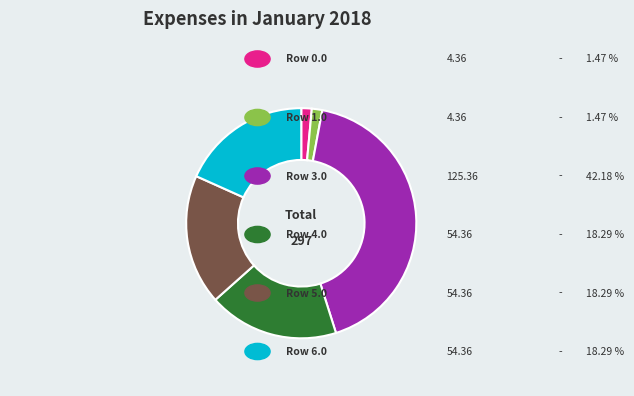

Does any single category account for the majority?

No